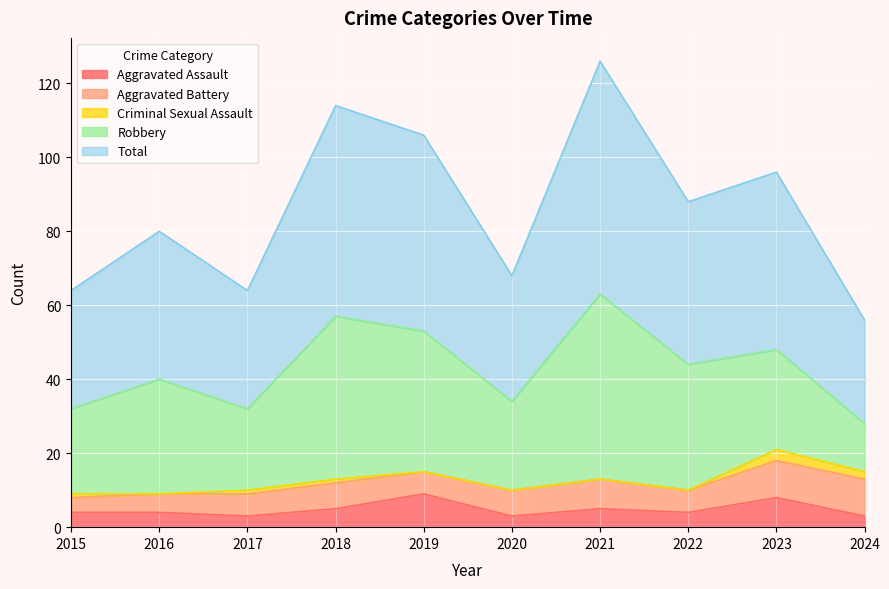

Does the chart display data point markers on the line(s)?

No